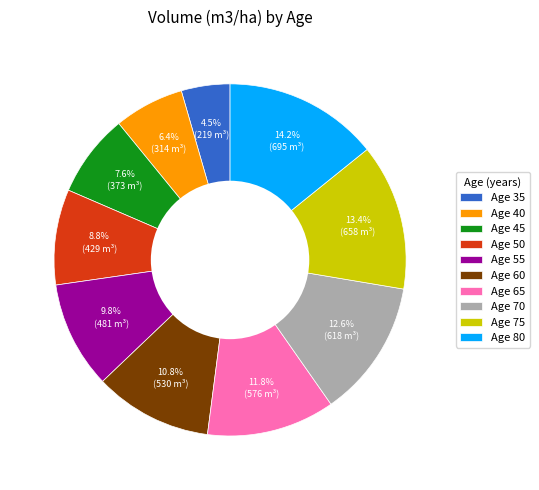

How many slices are in this pie chart?

10